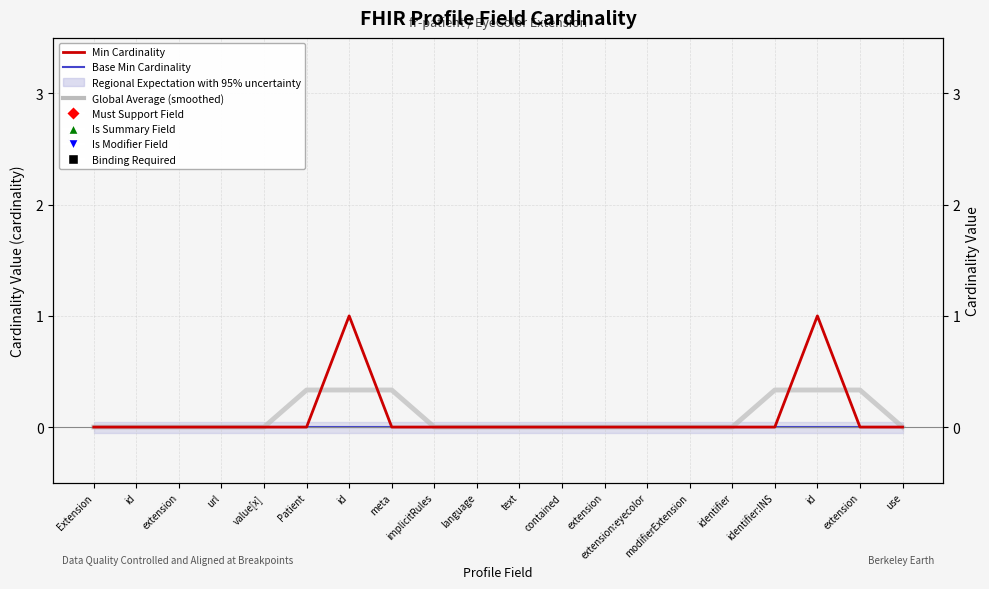

Rank the categories by Min Cardinality value from highest to lowest.

id, id, Extension, id, extension, url, value[x], Patient, meta, implicitRules, language, text, contained, extension, extension:eyecolor, modifierExtension, identifier, identifier:INS, extension, use